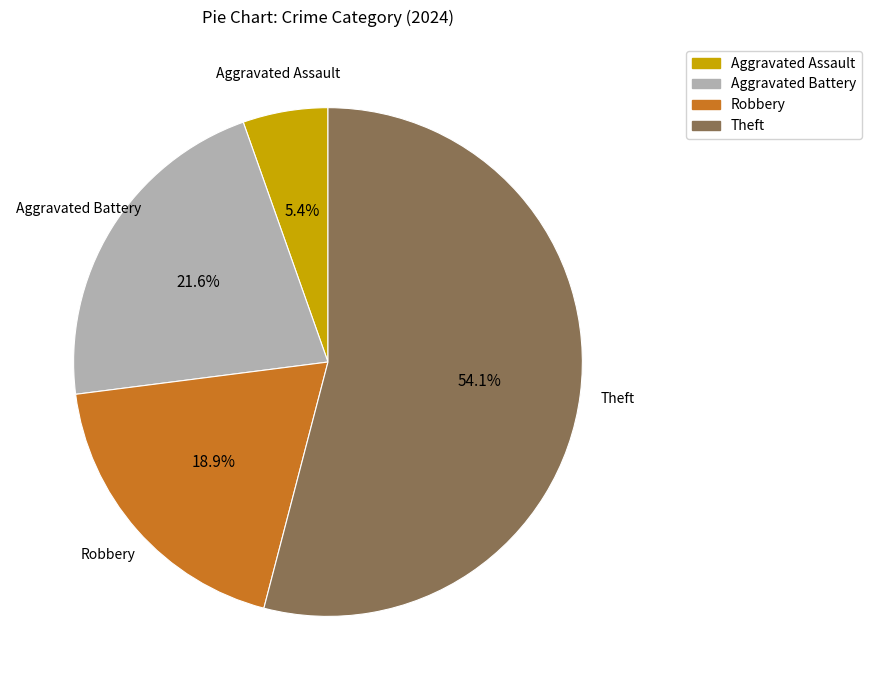

Does Theft represent more than half of the total?

Yes